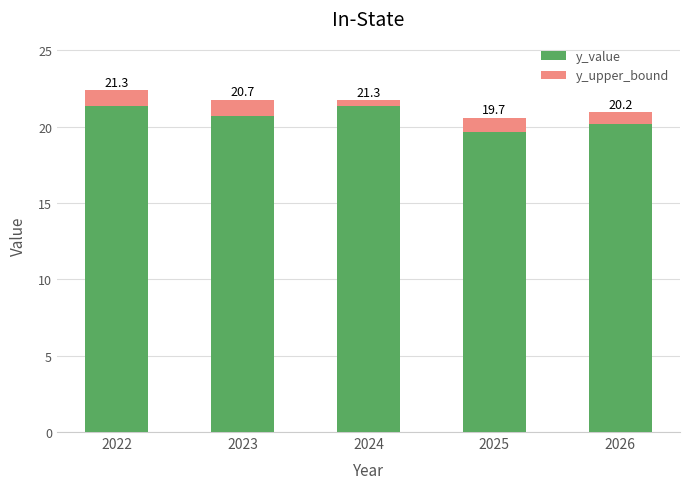

How many bars are there in total?

5